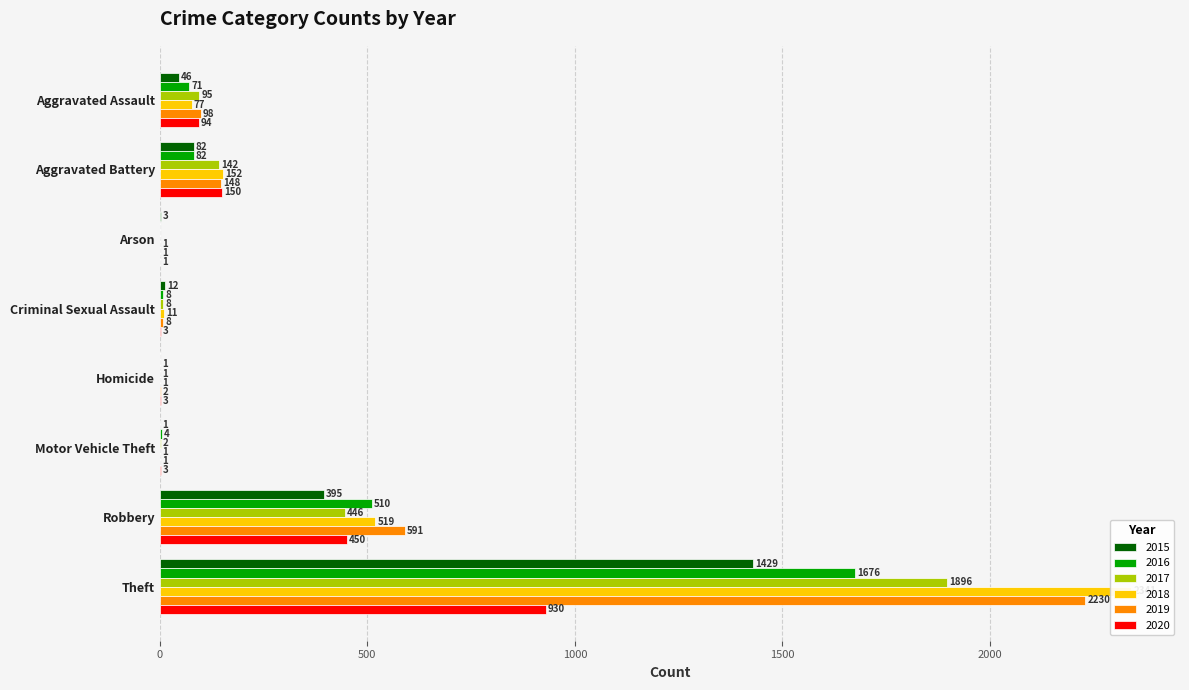

The value of 2020 at Robbery is 703. True or false?

False